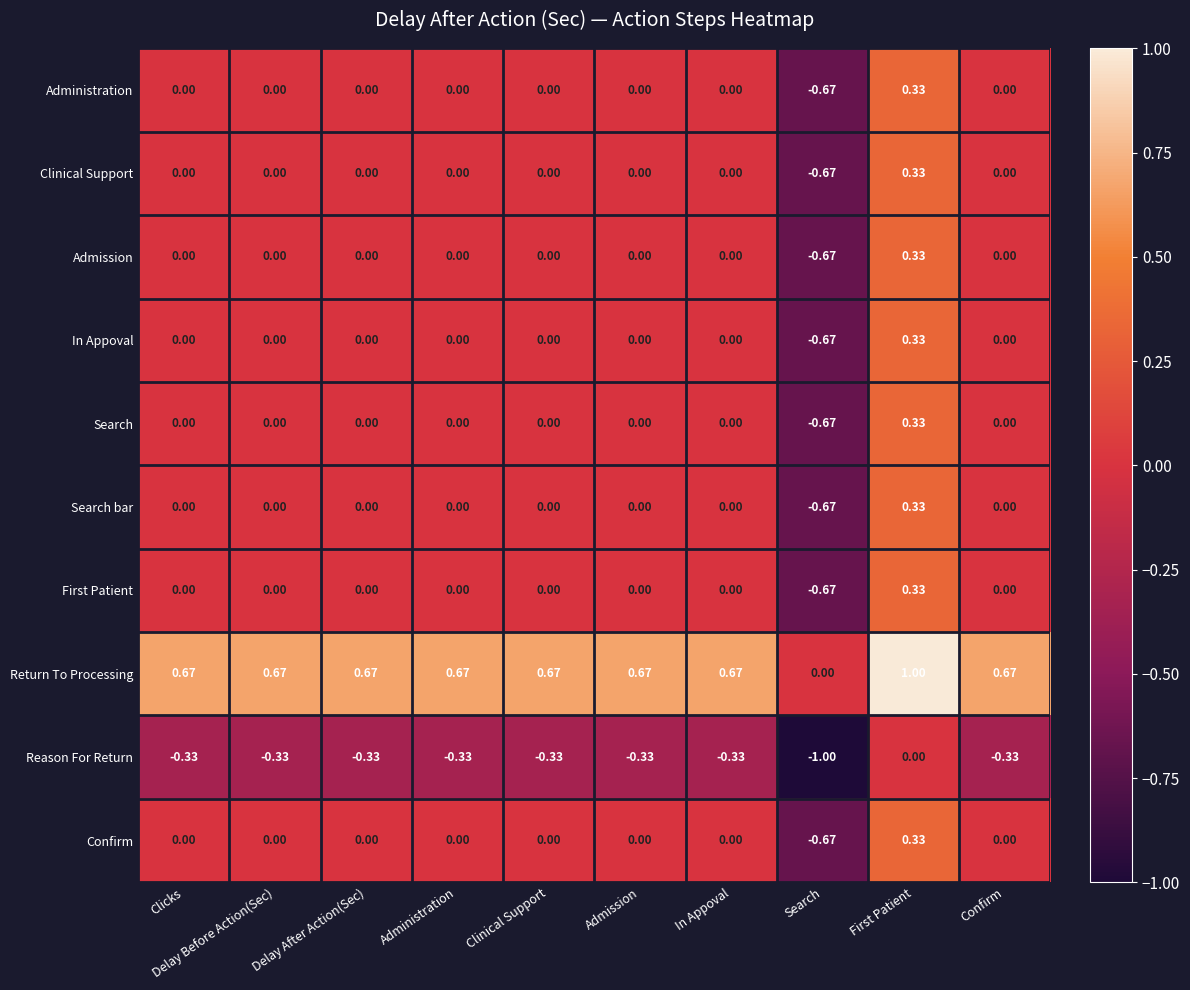

How many data points does each series have?

10